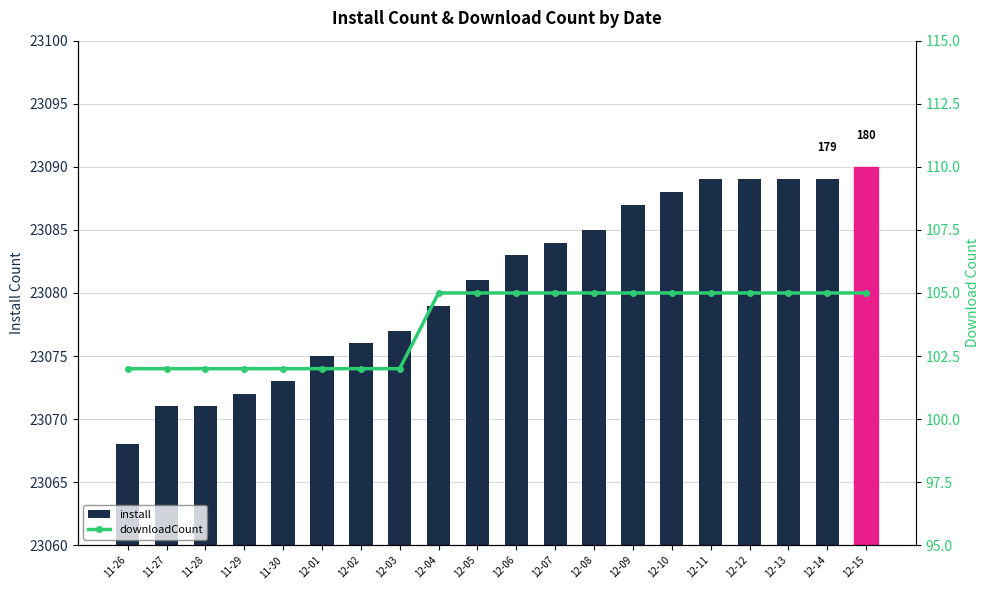

The value of install at 11-30 is 23073. True or false?

True